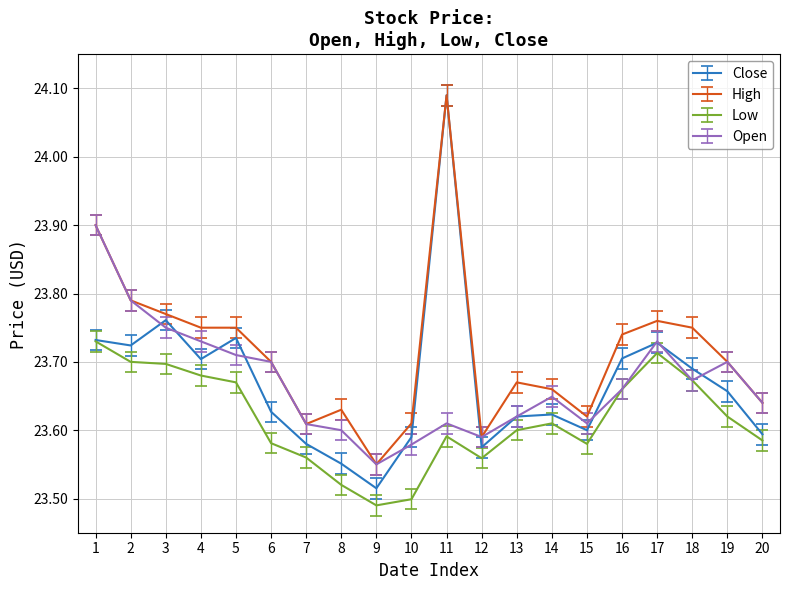

How many series are shown in this chart?

4